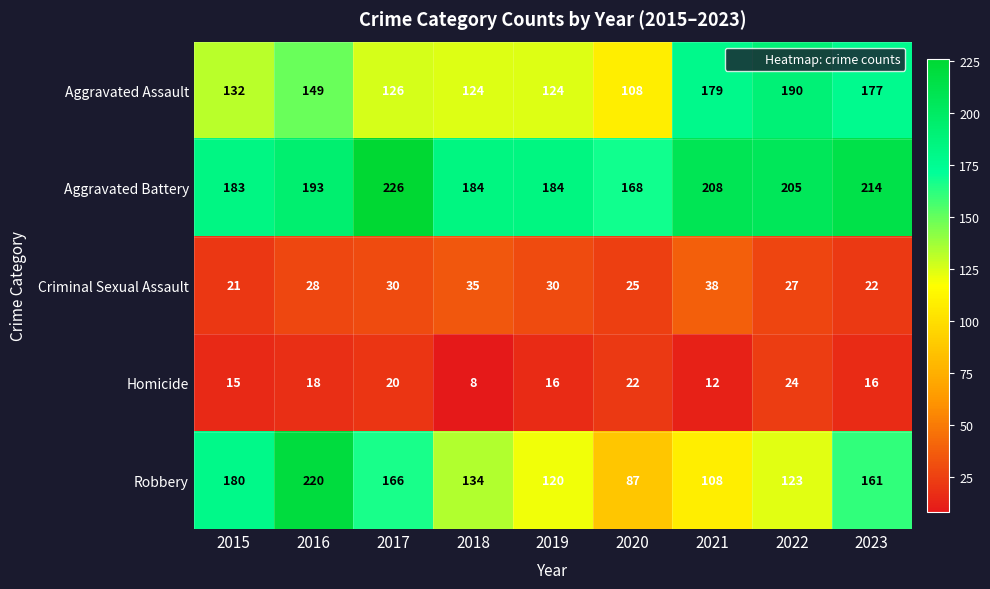

What is the difference between the second highest and minimum values in the Homicide series?

14